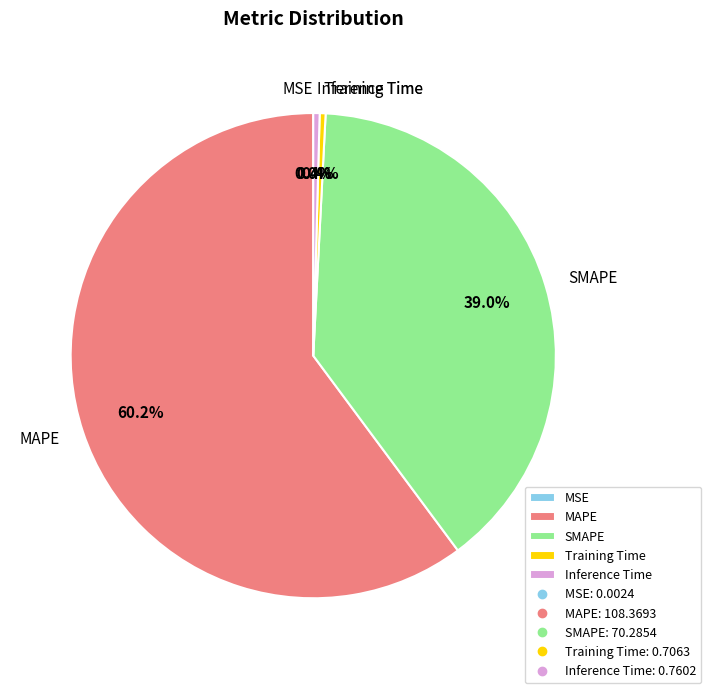

Do SMAPE and MAPE together represent more than half of the pie?

Yes